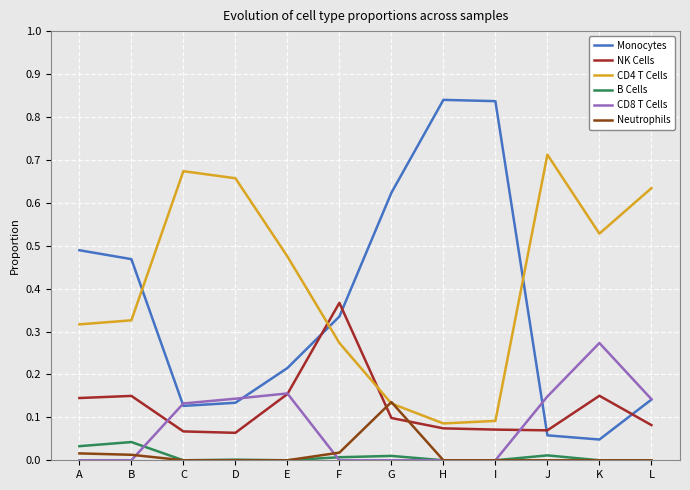

Which series has the largest total across all categories?

CD4 T Cells